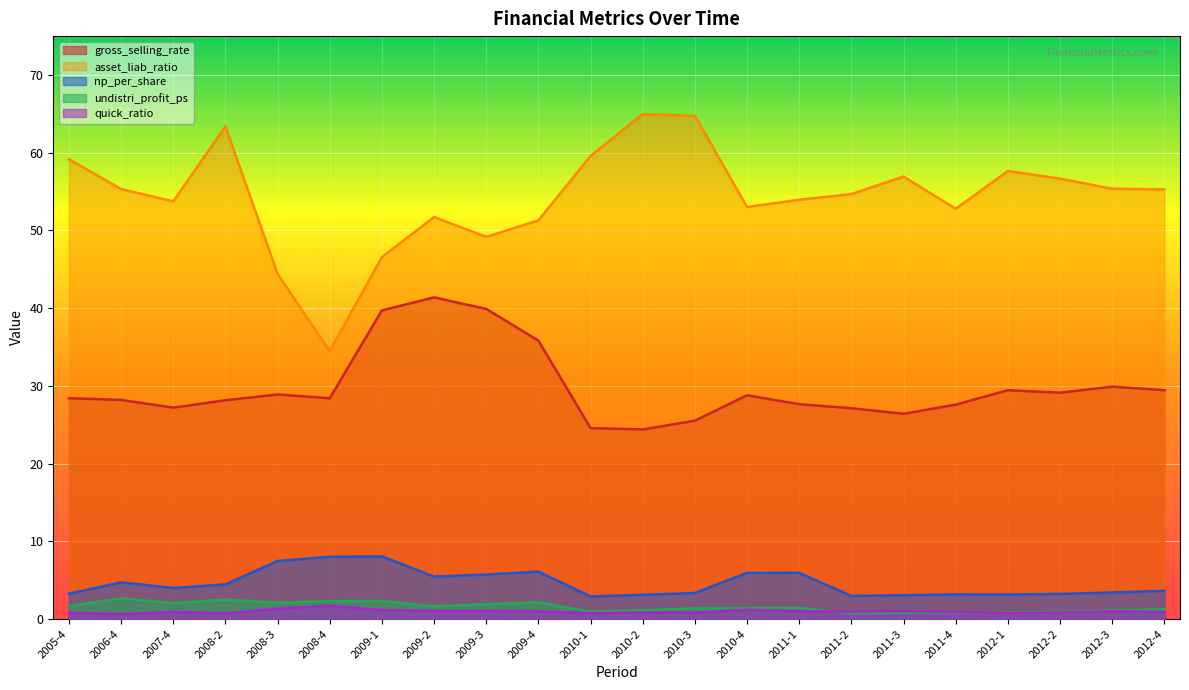

What is the difference between the maximum and second lowest values in the asset_liab_ratio series?

20.6